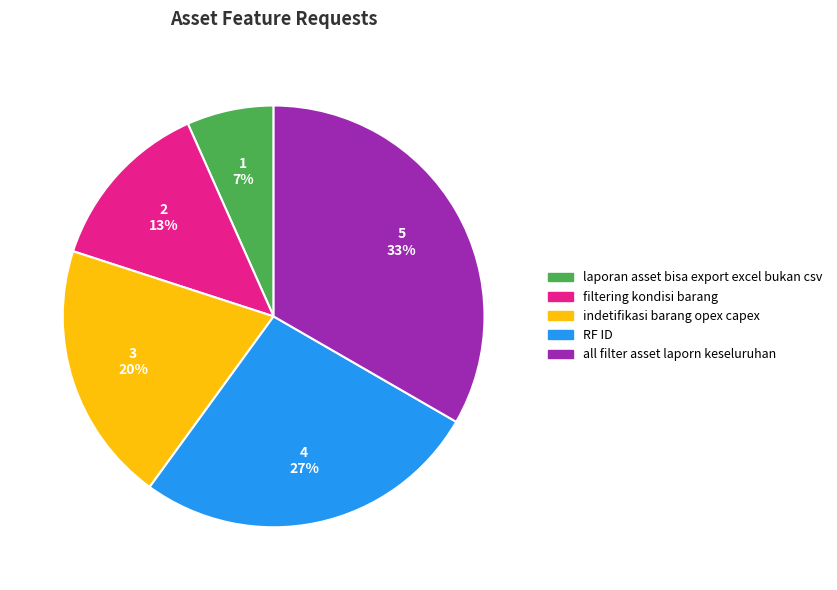

Count the number of slices in the pie.

5